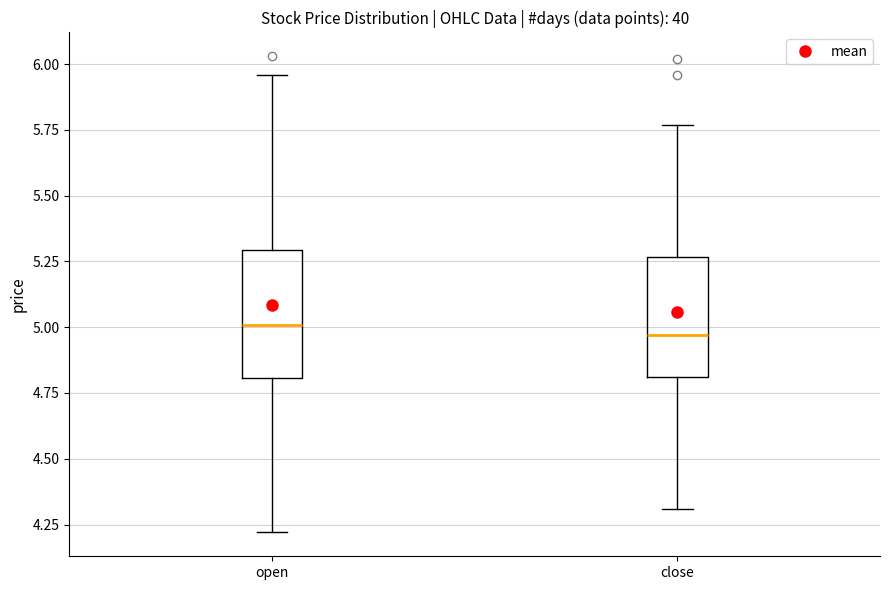

Reading left to right, transcribe this box plot: for each box, give where its median line is, the range the box spans, and where its two whiskers end, as read against the y-axis. The values are not printed on the chart, so give them approximately, as read against the axis.

open: median 5.00, box 4.80 to 5.30, whiskers 4.20 to 5.95
close: median 4.95, box 4.80 to 5.25, whiskers 4.30 to 5.75